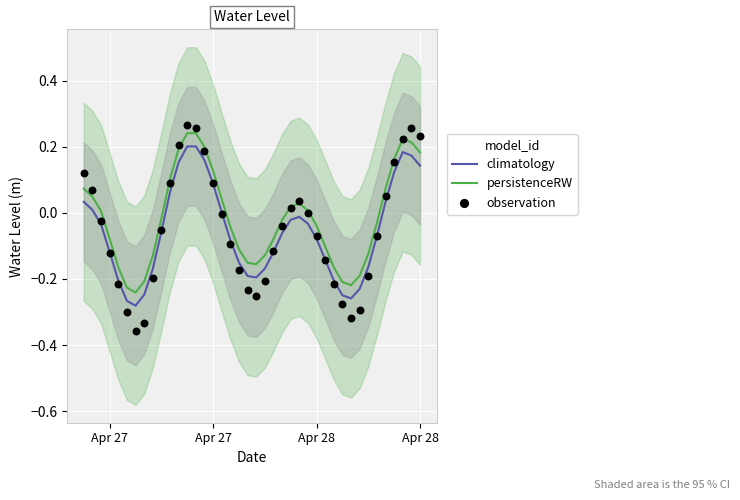

What are all the series names shown in the legend?

climatology, persistenceRW, observation